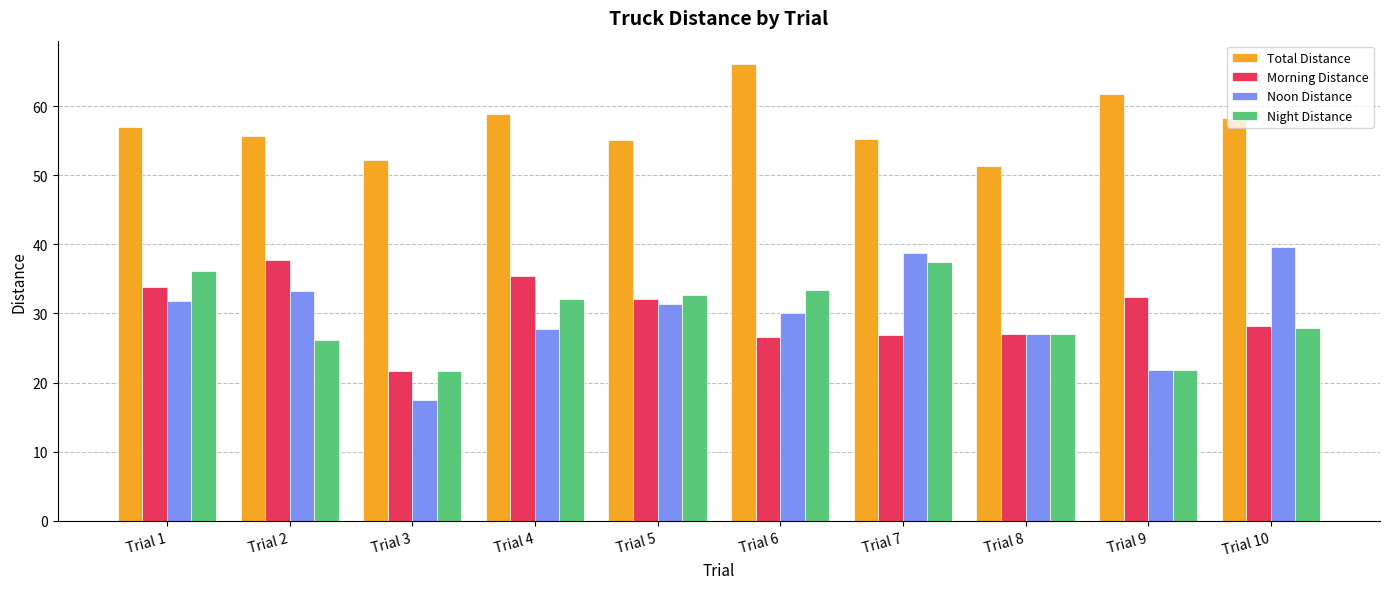

What is the lowest value of the Morning Distance series?

21.7